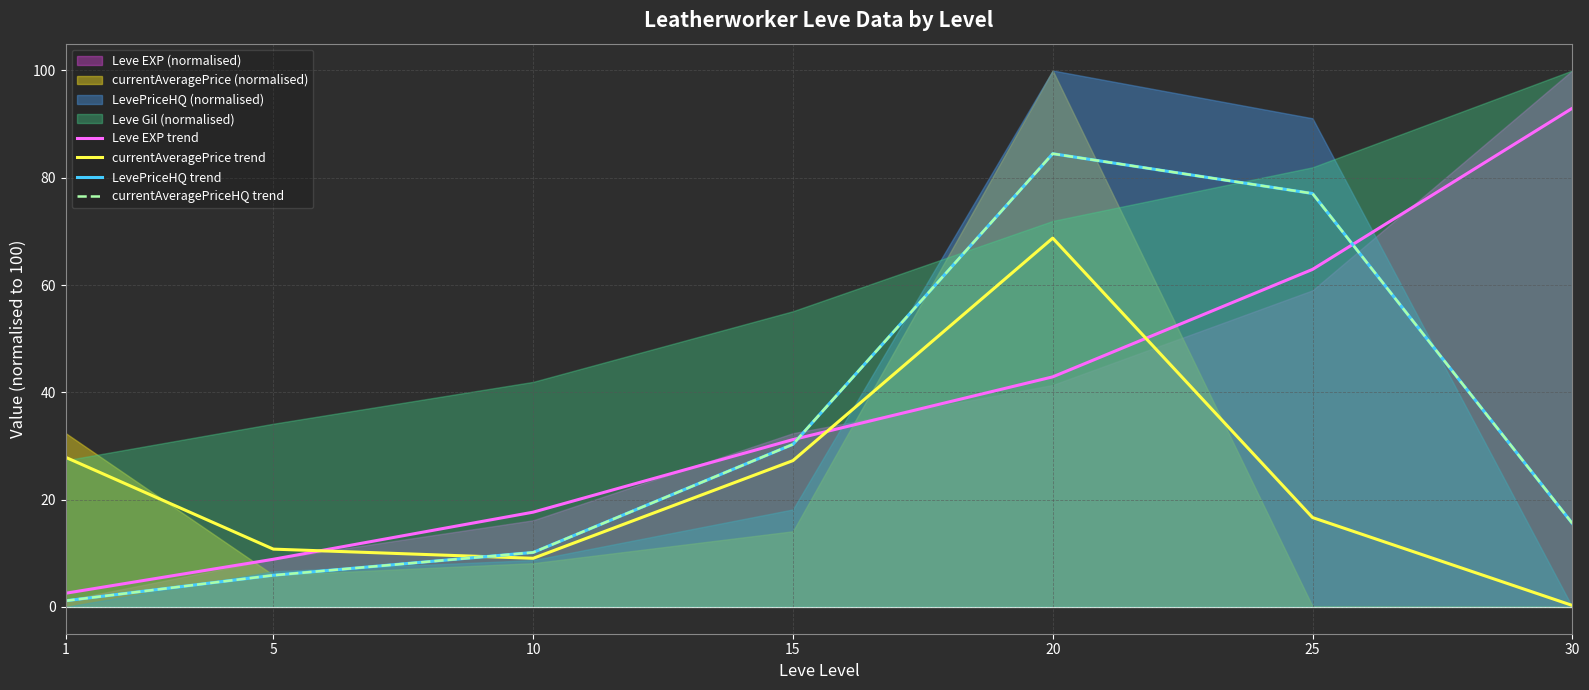

The Leve EXP trend series shows 21.9 at 20. True or false?

False